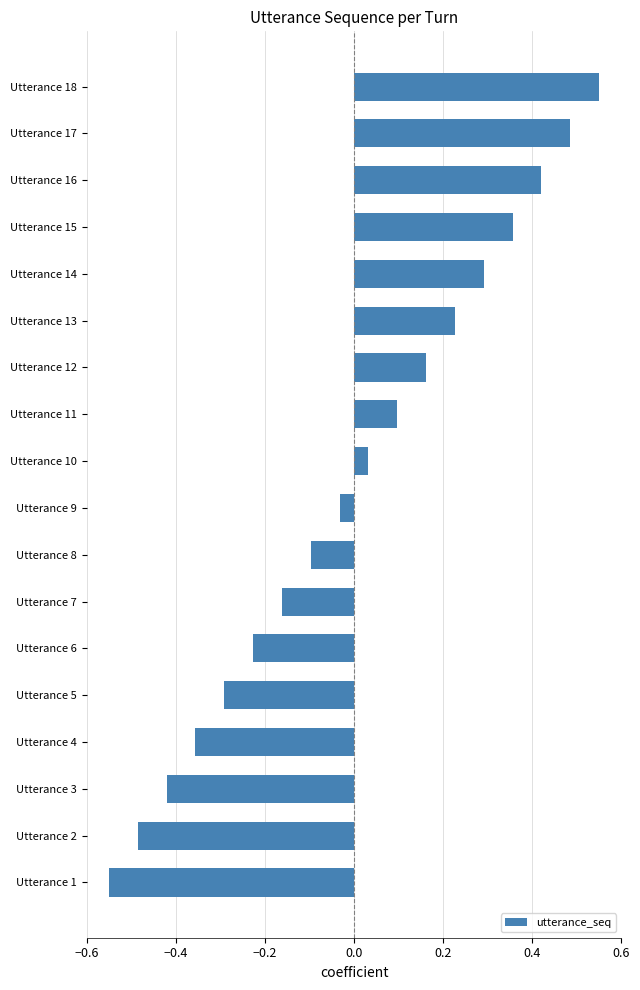

What is the difference between the second highest and minimum values?

1.0